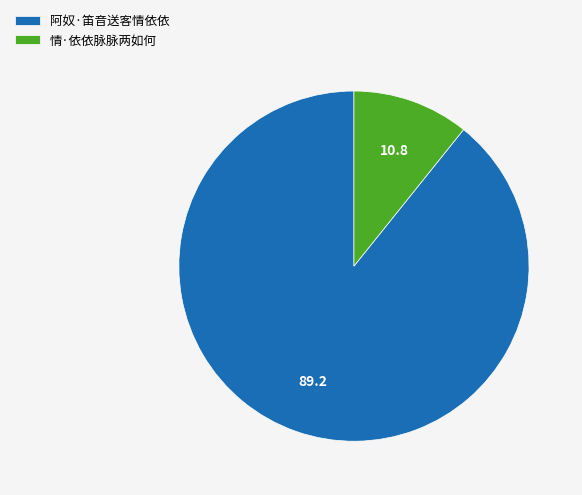

Is the sum of 情·依依脉脉两如何 and 阿奴·笛音送客情依依 greater than half?

Yes